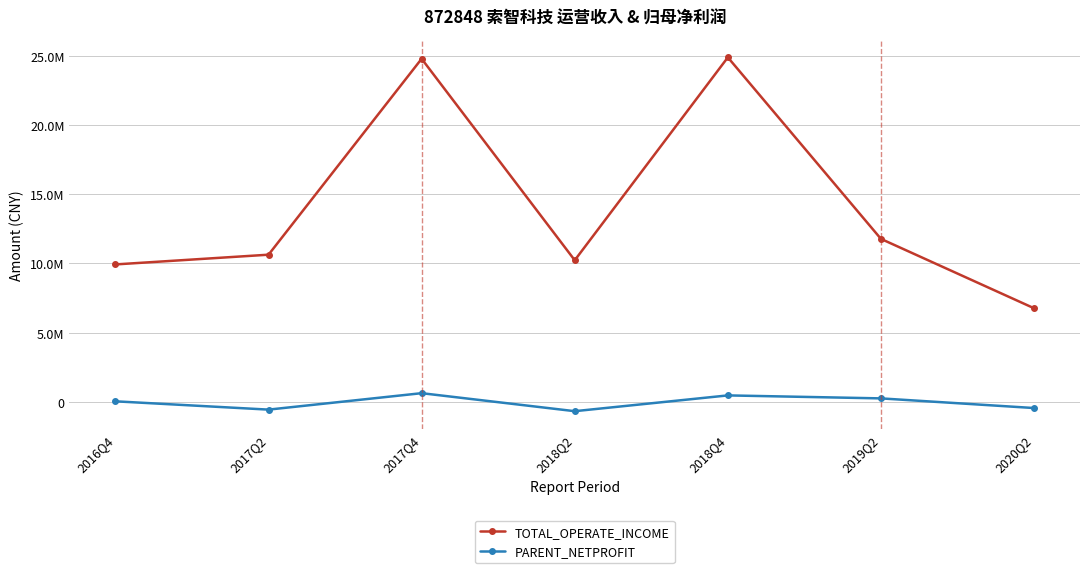

What is the label of the 2nd point from the left?

2017Q2